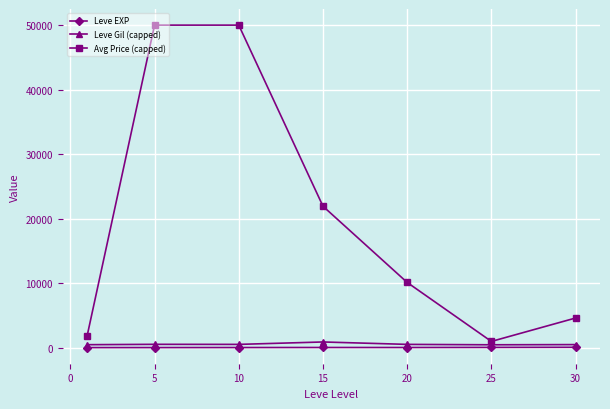

What is the greatest value displayed?

50000.0